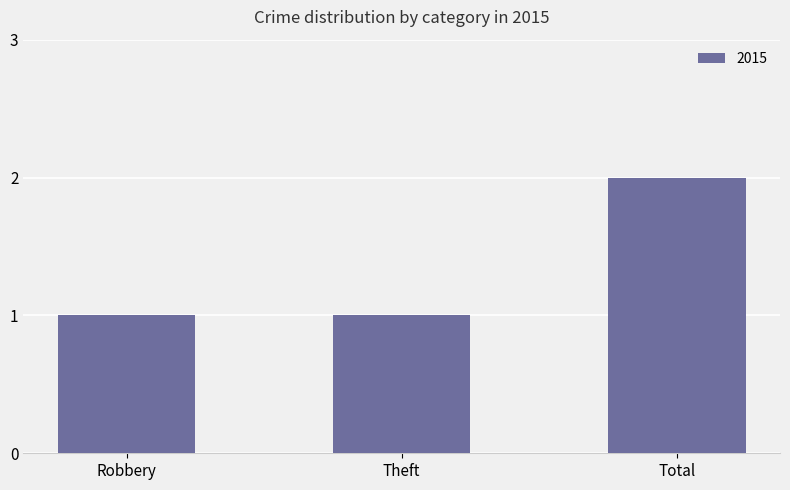

What is the smallest value displayed?

1